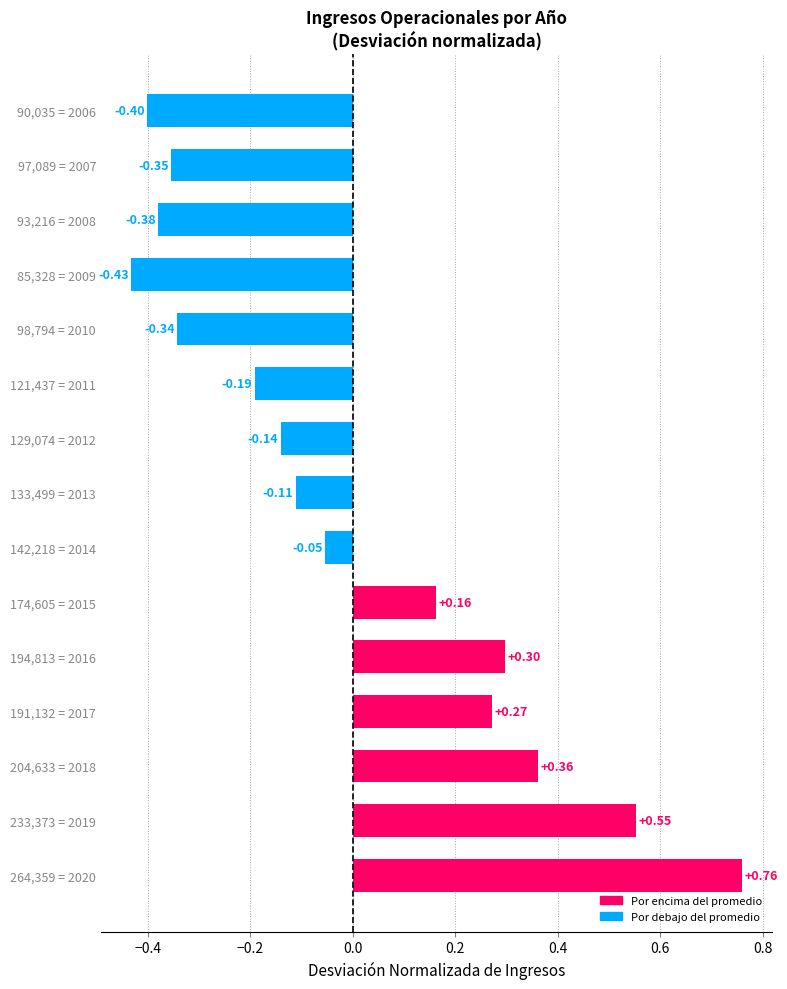

Between 93,216 = 2008 and 133,499 = 2013, which is larger?

133,499 = 2013